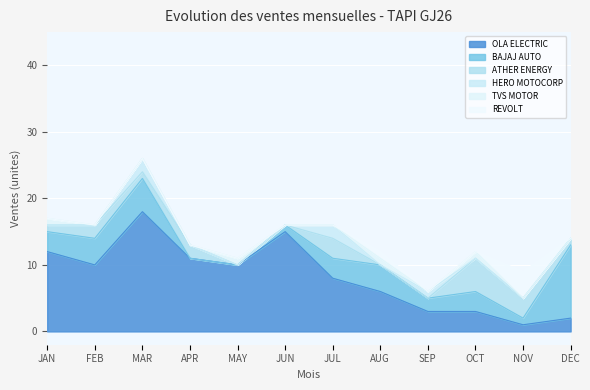

Is the value of HERO MOTOCORP at JAN greater than the value of BAJAJ AUTO at JUL?

No